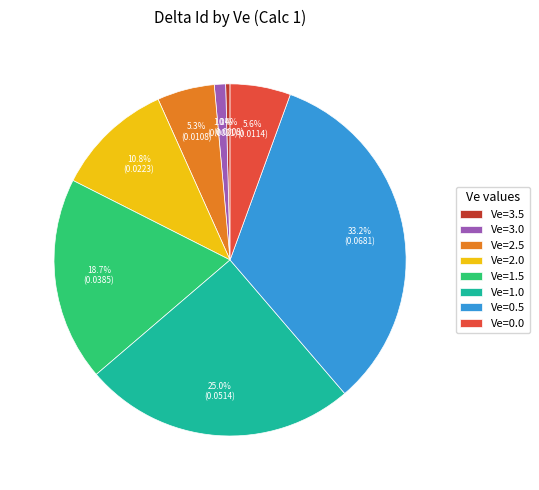

Combined, do Ve=1.5 and Ve=0.5 account for over 50%?

Yes